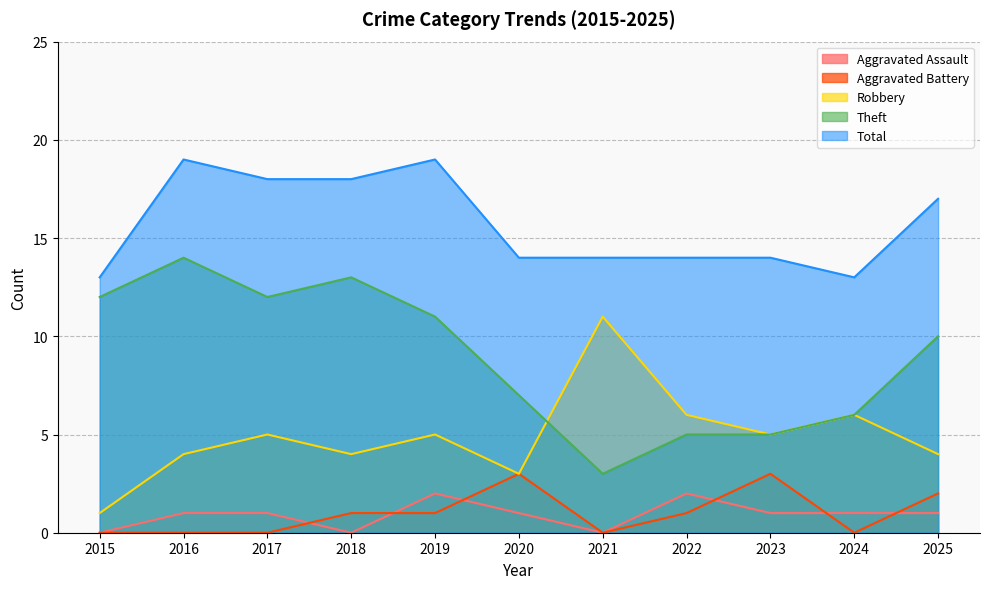

Which category has the highest value in the Robbery series?

2021